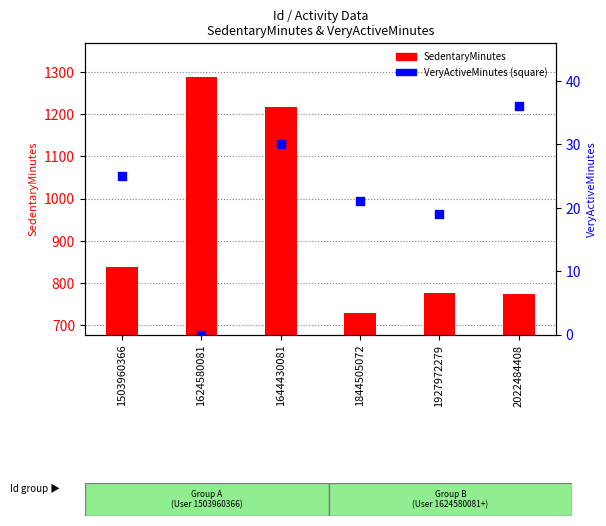

Is the value of VeryActiveMinutes at 1644430081 greater than the value of SedentaryMinutes at 1644430081?

No